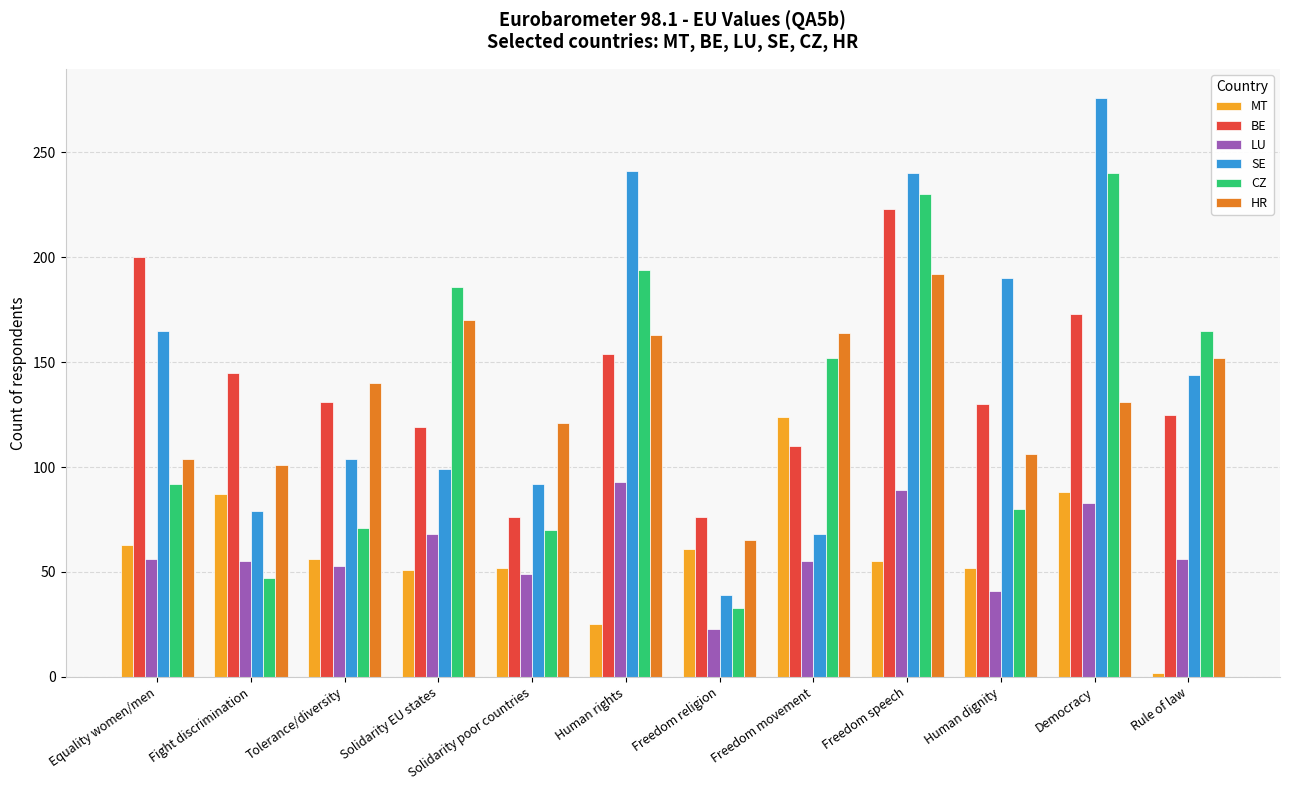

Which category has the lowest value in the MT series?

Rule of law